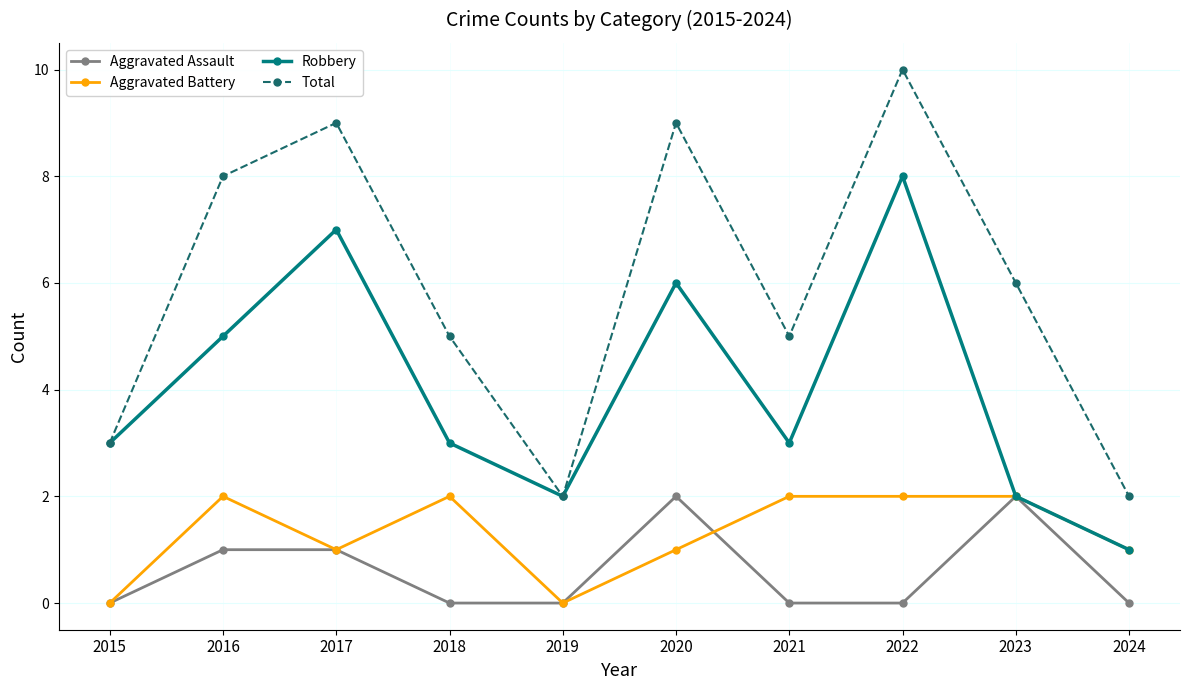

Which series has the widest spread of values?

Total